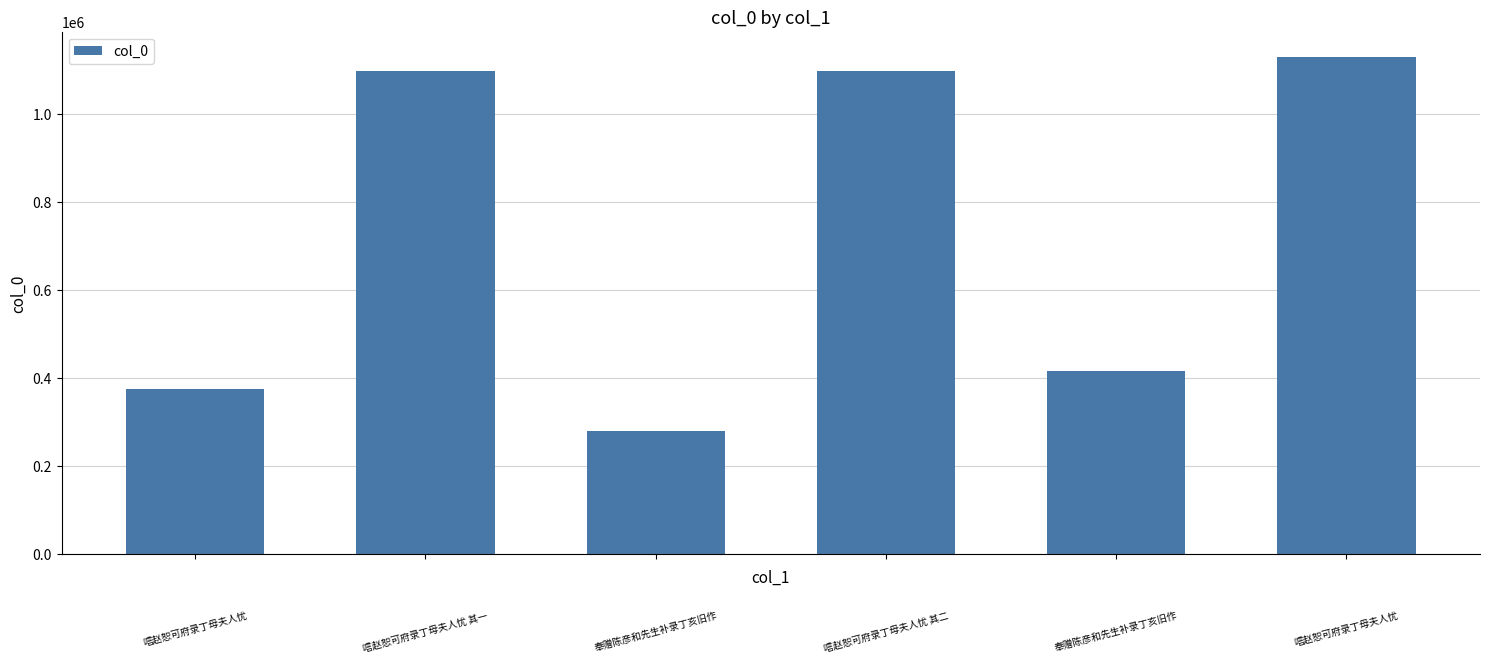

What is the value of the 3rd bar from the left?

280345